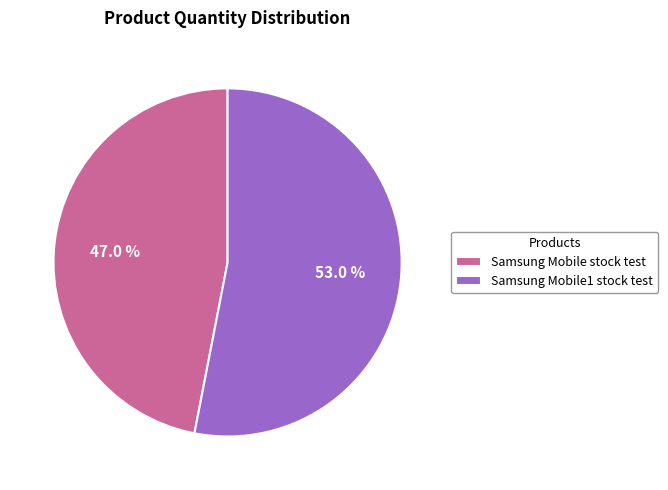

Count the number of slices in the pie.

2